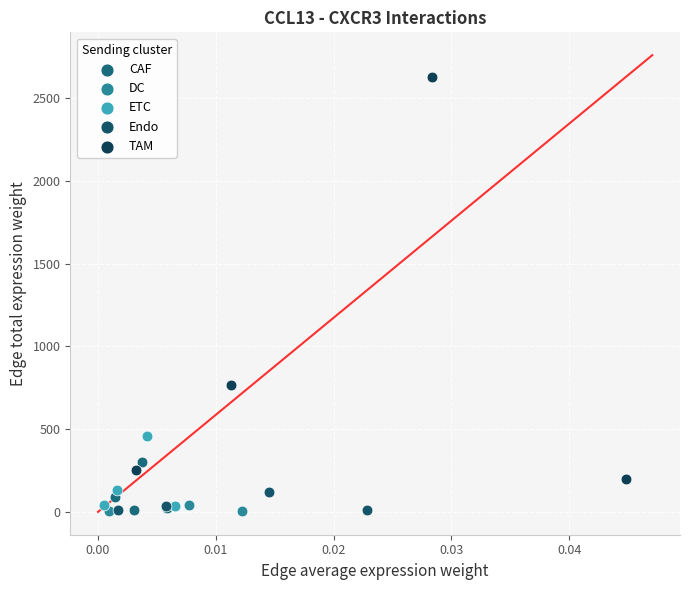

Which series contains the highest Y value?

TAM